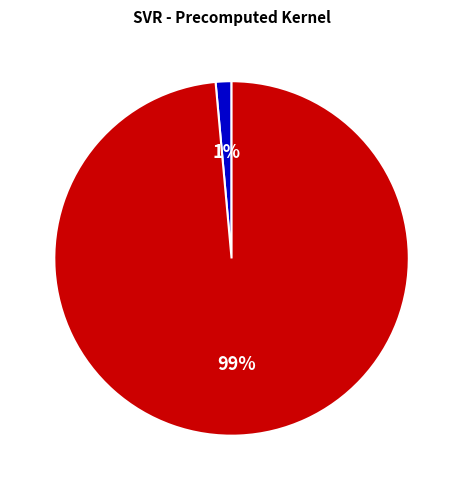

To the nearest percent, what portion does RMSE represent?

99%